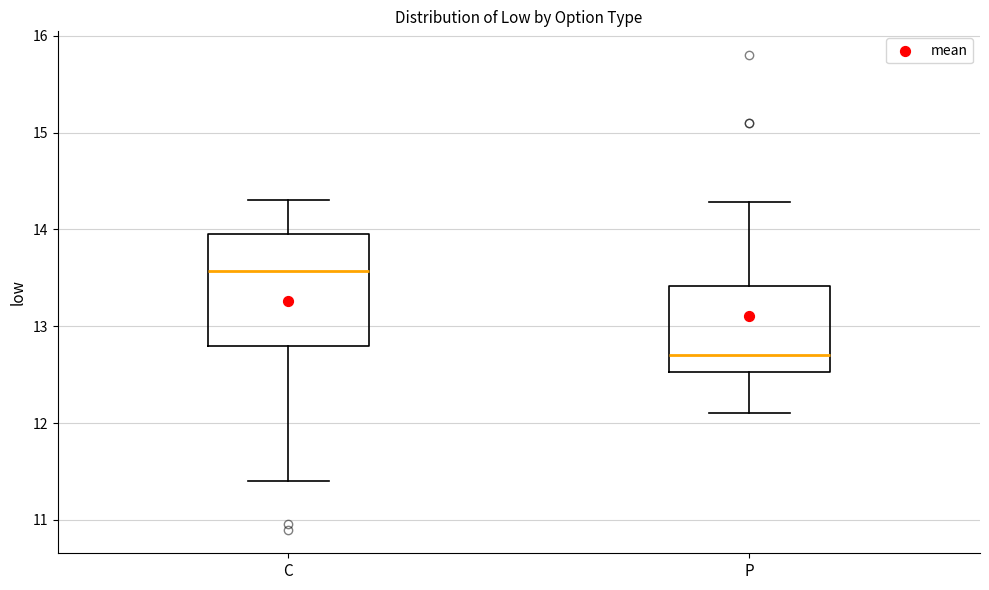

Reading left to right, transcribe this box plot: for each box, give where its median line is, the range the box spans, and where its two whiskers end, as read against the y-axis. The values are not printed on the chart, so give them approximately, as read against the axis.

C: median 13.6, box 12.8 to 14.0, whiskers 11.4 to 14.3
P: median 12.7, box 12.5 to 13.4, whiskers 12.1 to 14.3